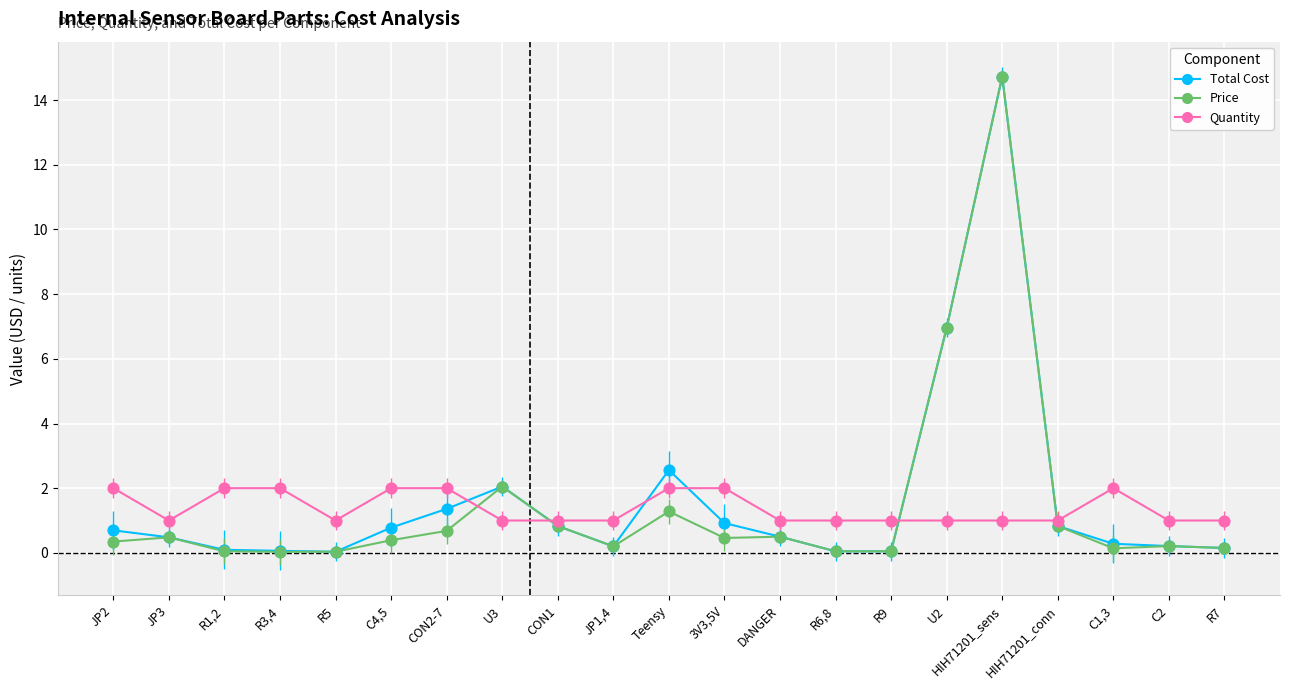

Which series changed the most between Teensy and U2?

Price